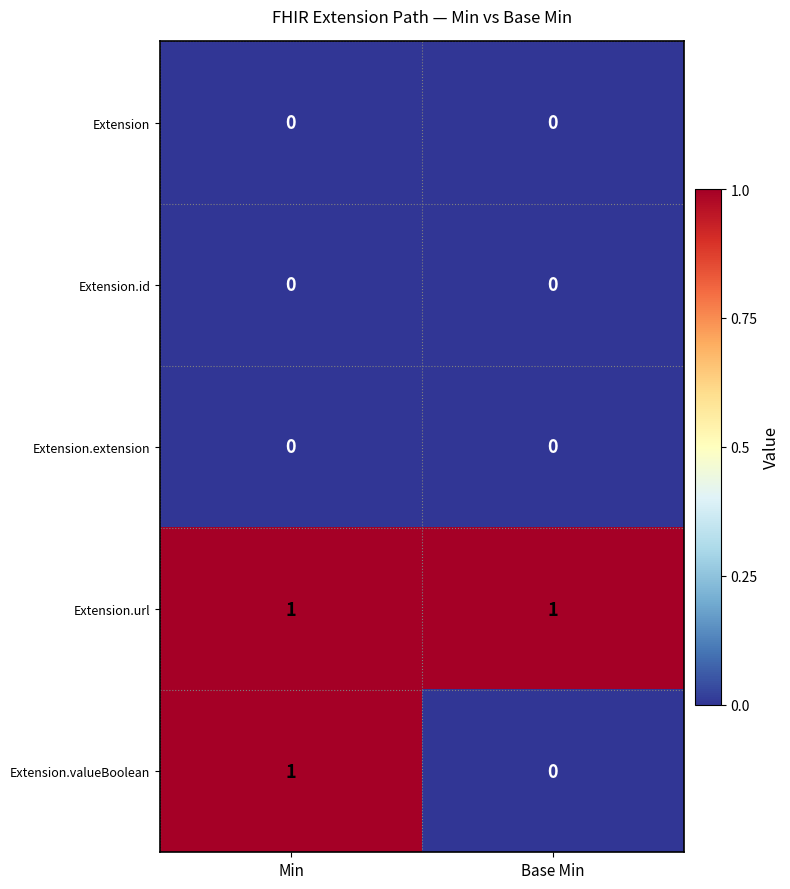

True or false: Extension.extension has a value of 0 at Base Min.

True